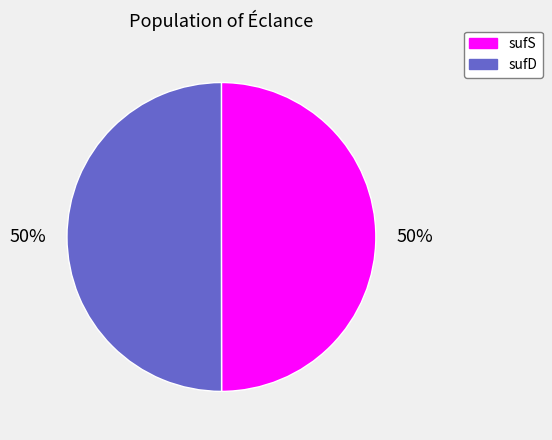

Combined, do sufD and sufS account for over 50%?

Yes